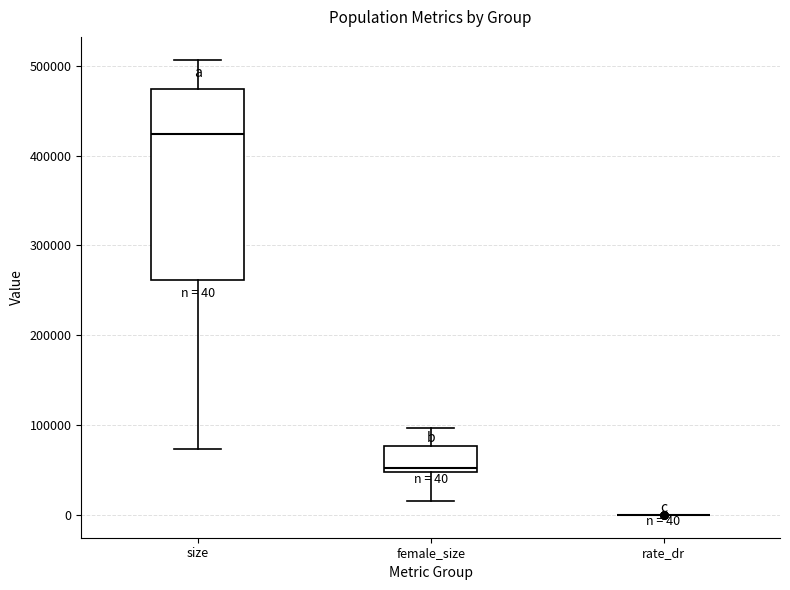

Which box is the tallest, from its lower edge to its upper edge?

size